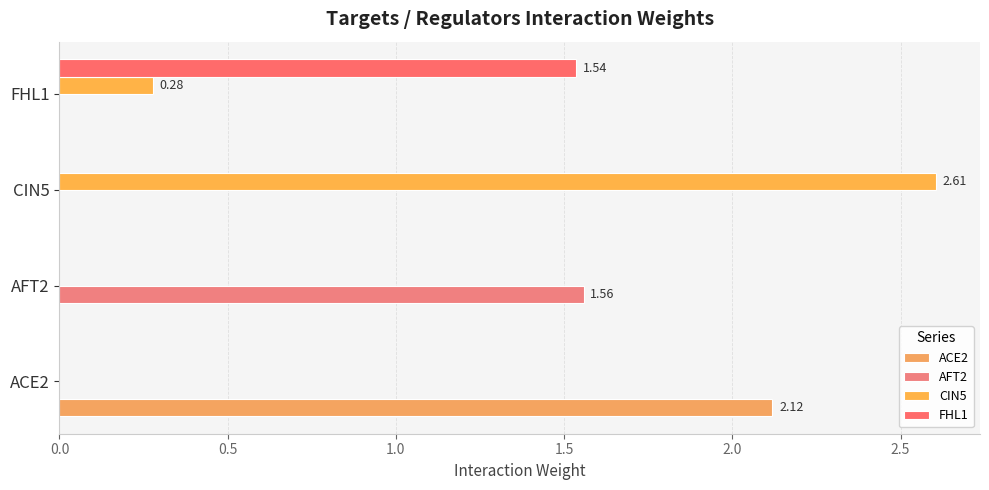

Where is CIN5 nearest to the value 1?

FHL1